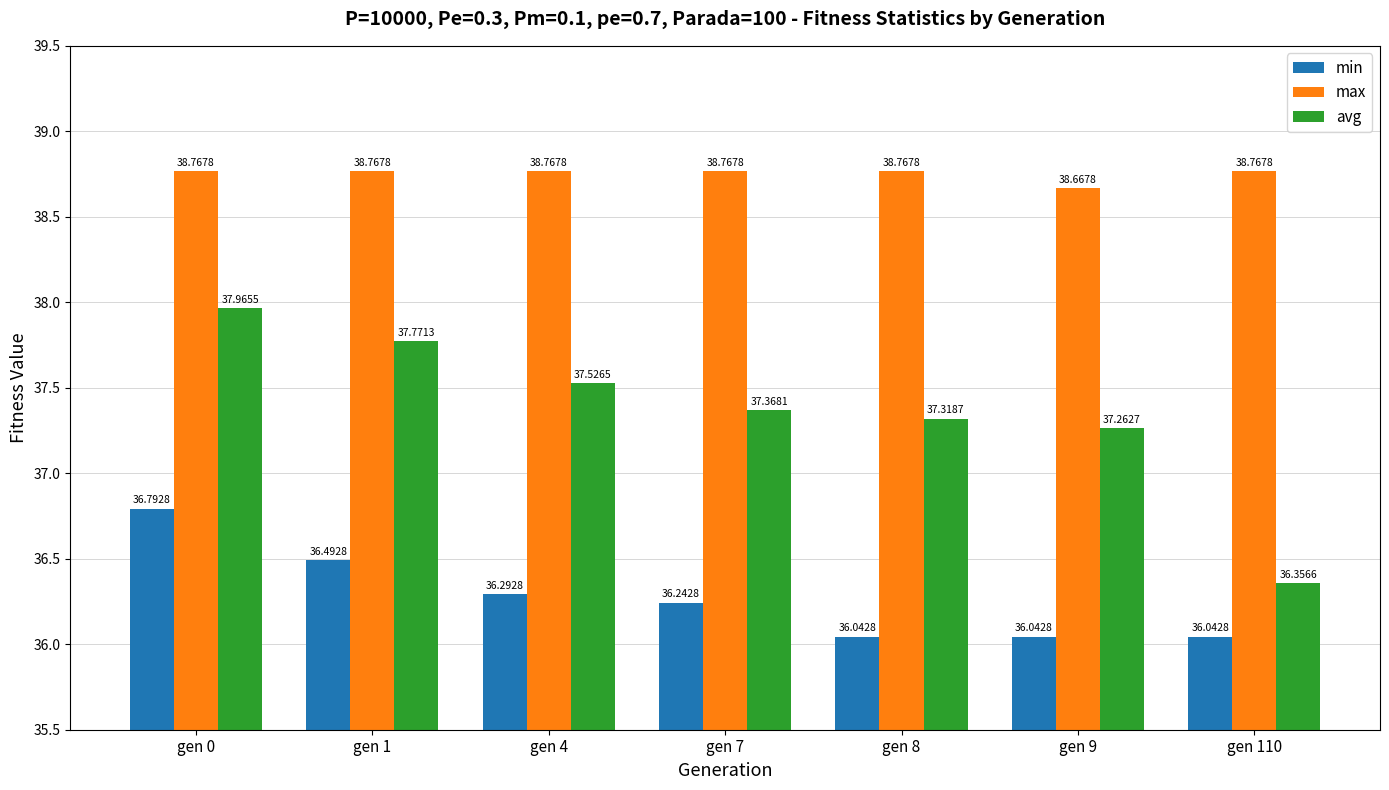

What are all the series names shown in the legend?

min, max, avg